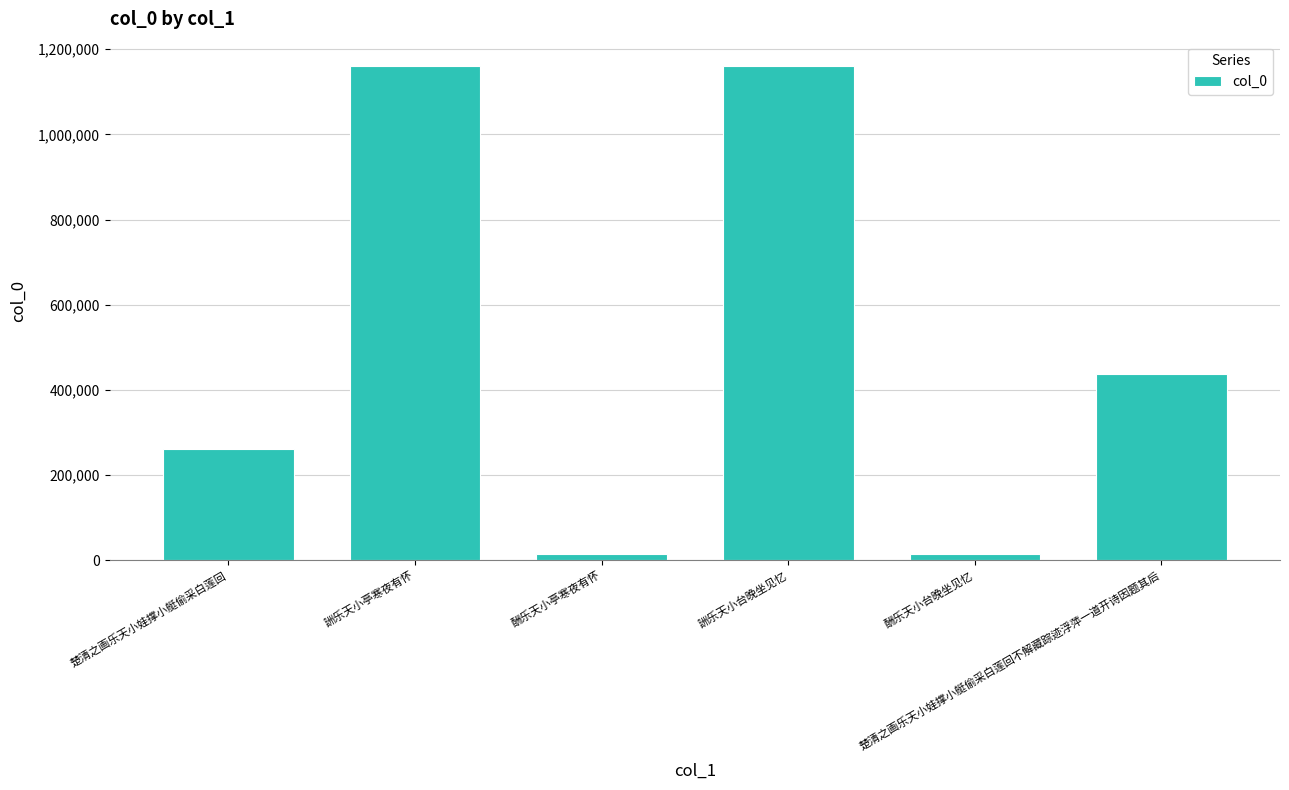

The chart shows a value of 138211 at 楚清之画乐天小娃撑小艇偷采白莲回不解藏踪迹浮萍一道开诗因题其后. True or false?

False